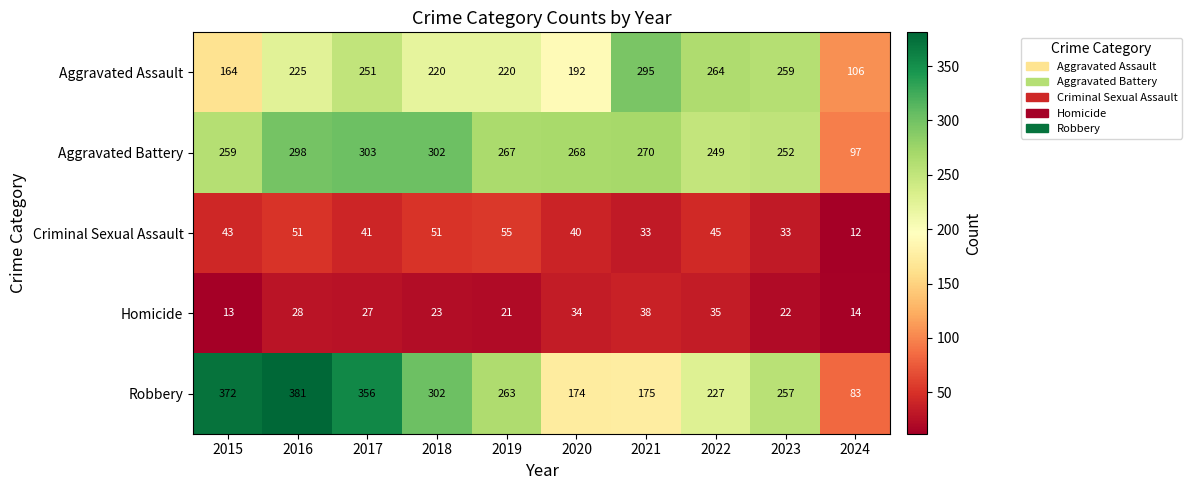

What is the minimum value shown in the chart?

12